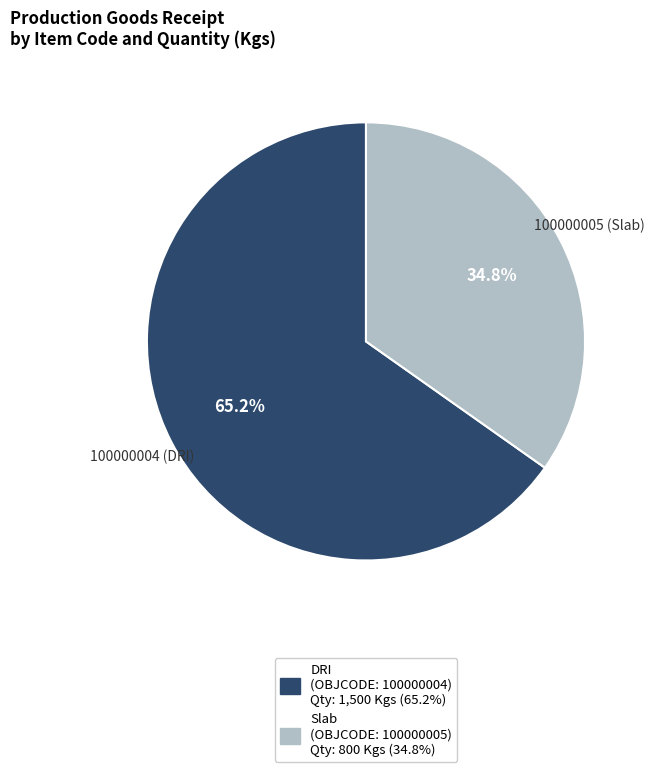

Is there a majority slice in this chart?

Yes